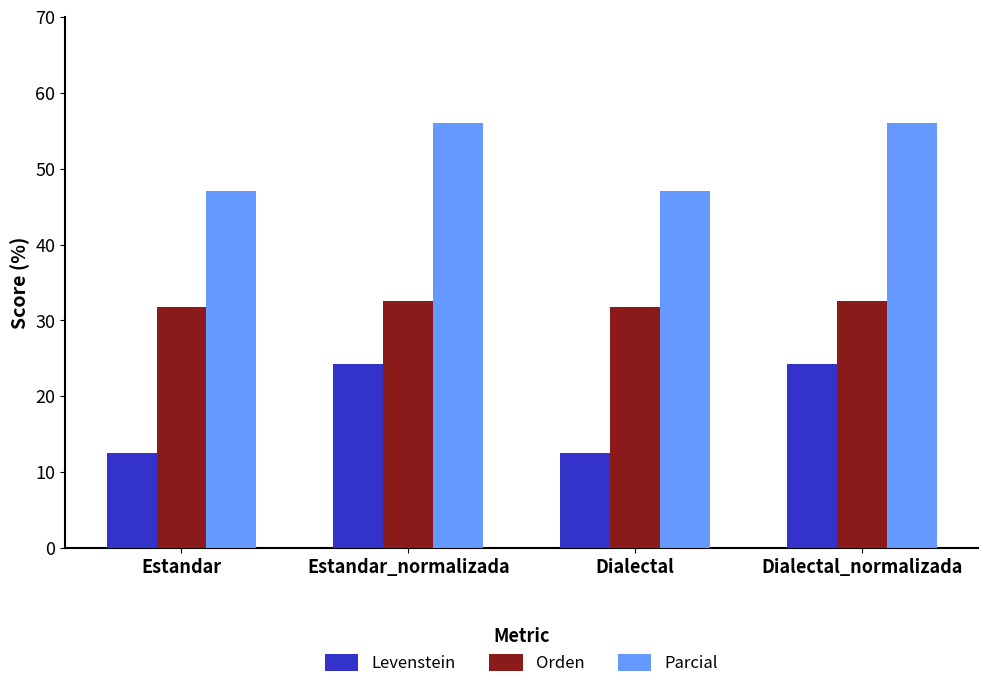

Which series has the widest spread of values?

Levenstein